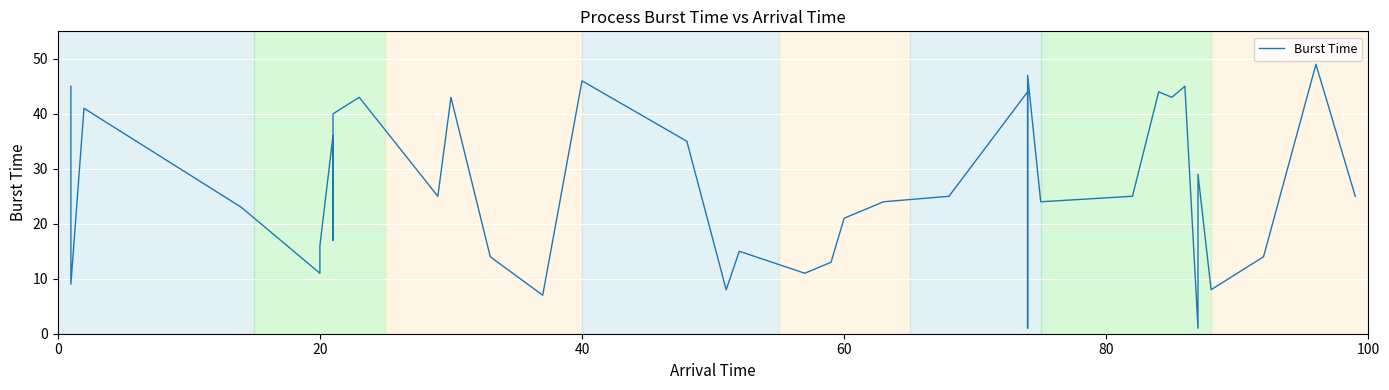

How many data points does each series have?

40